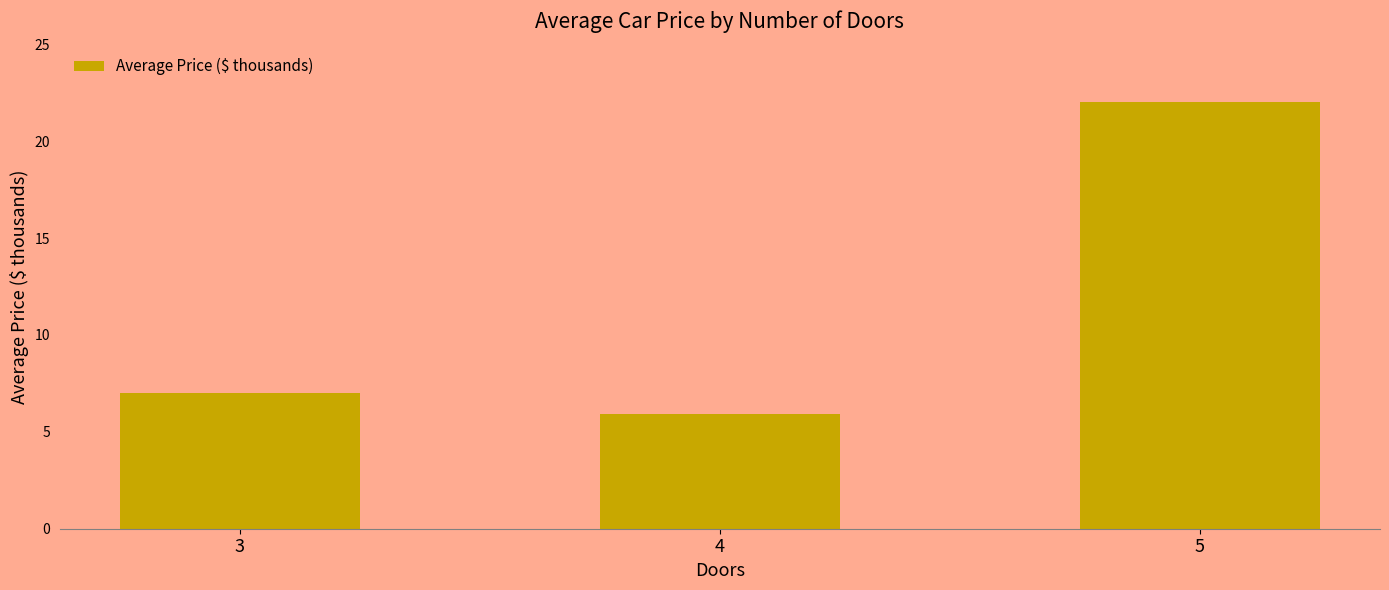

What is the value of the 1st bar from the left?

7.0